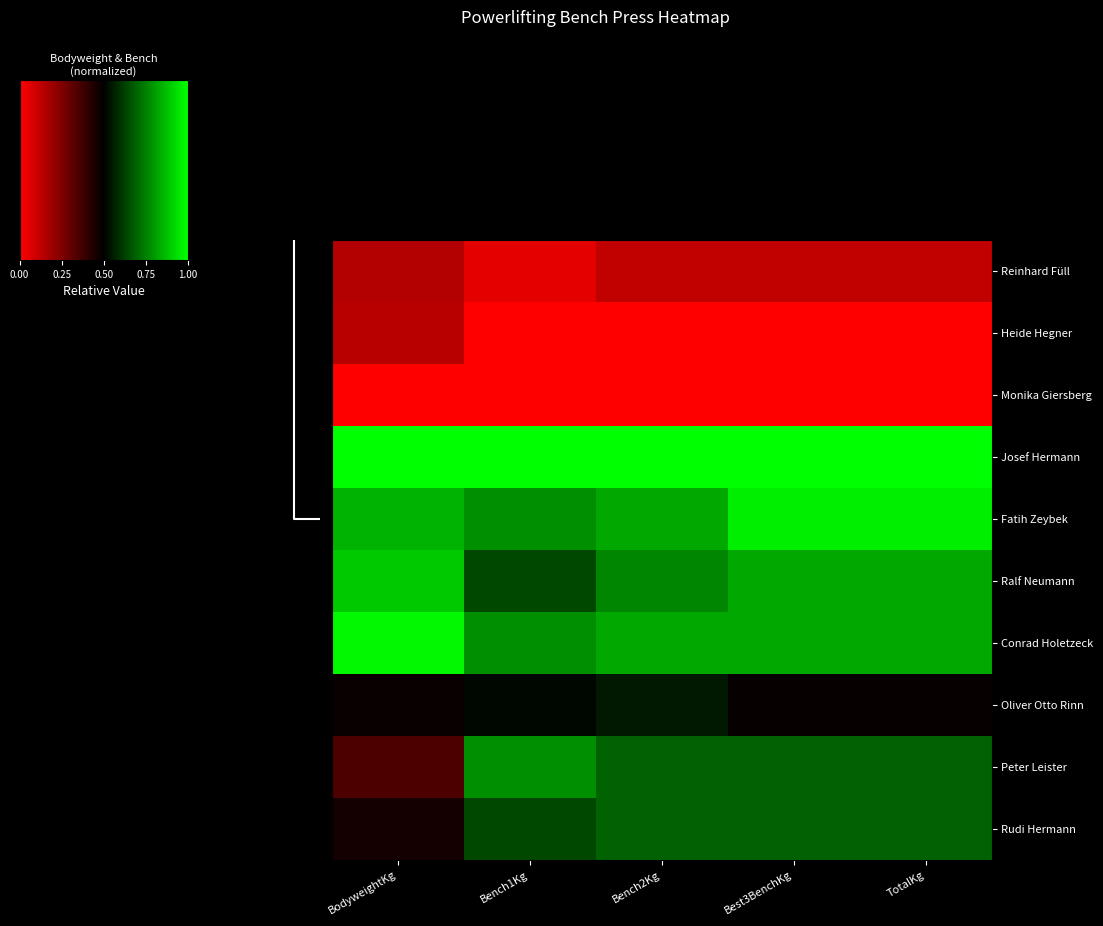

Count the number of data series in this chart.

10